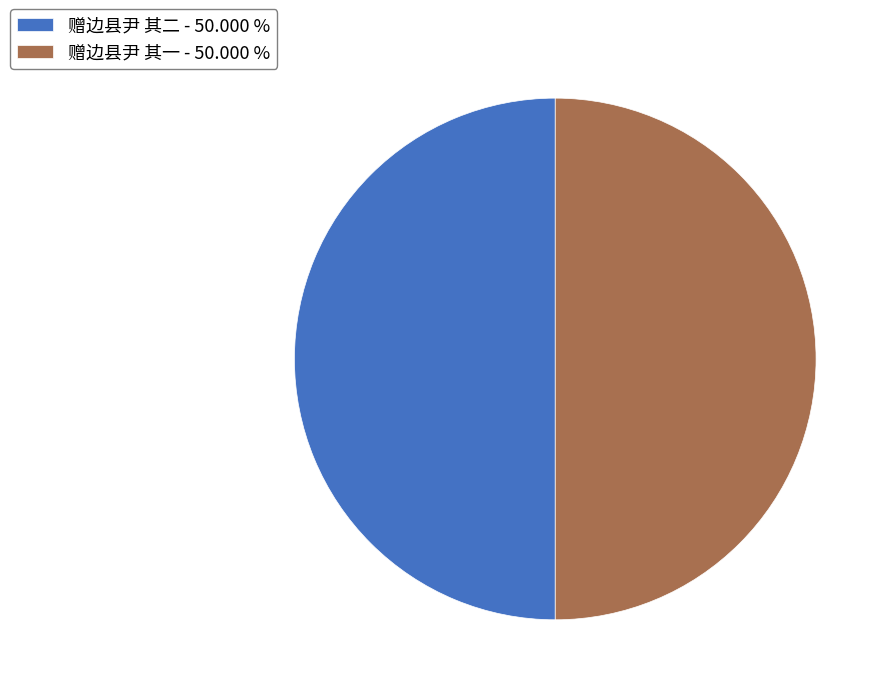

Approximately how many times larger is the value at 赠边县尹 其一 - 50.000 % compared to 赠边县尹 其二 - 50.000 %?

1.0